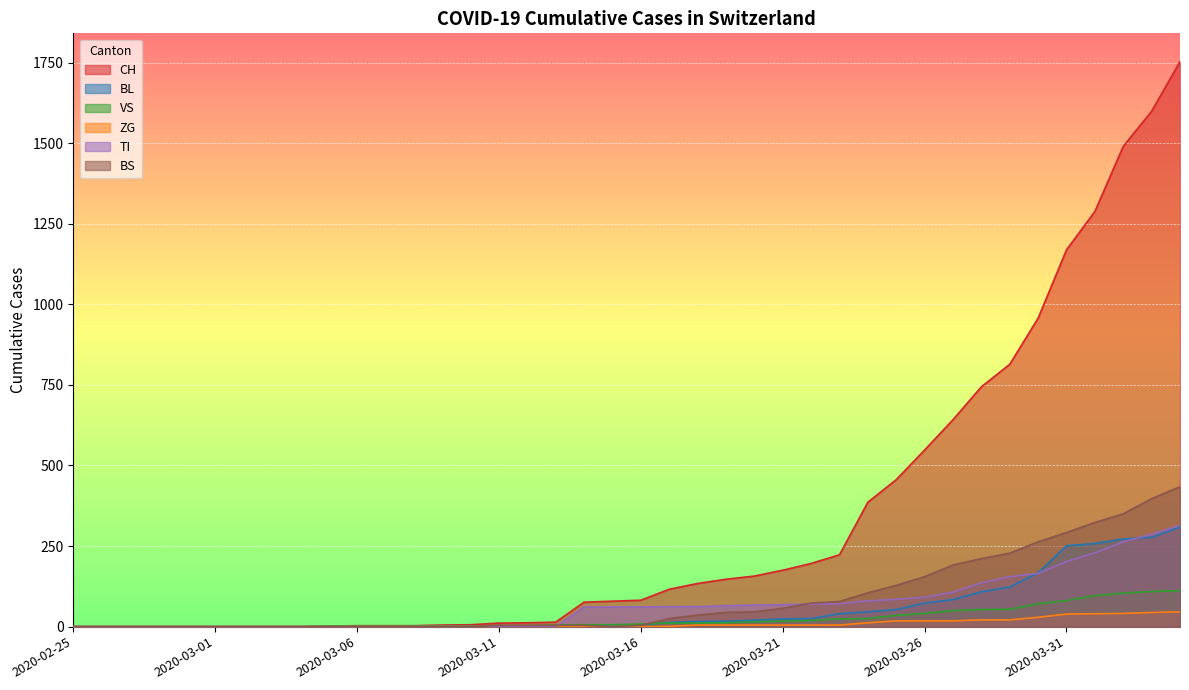

Which series has the largest total across all categories?

CH